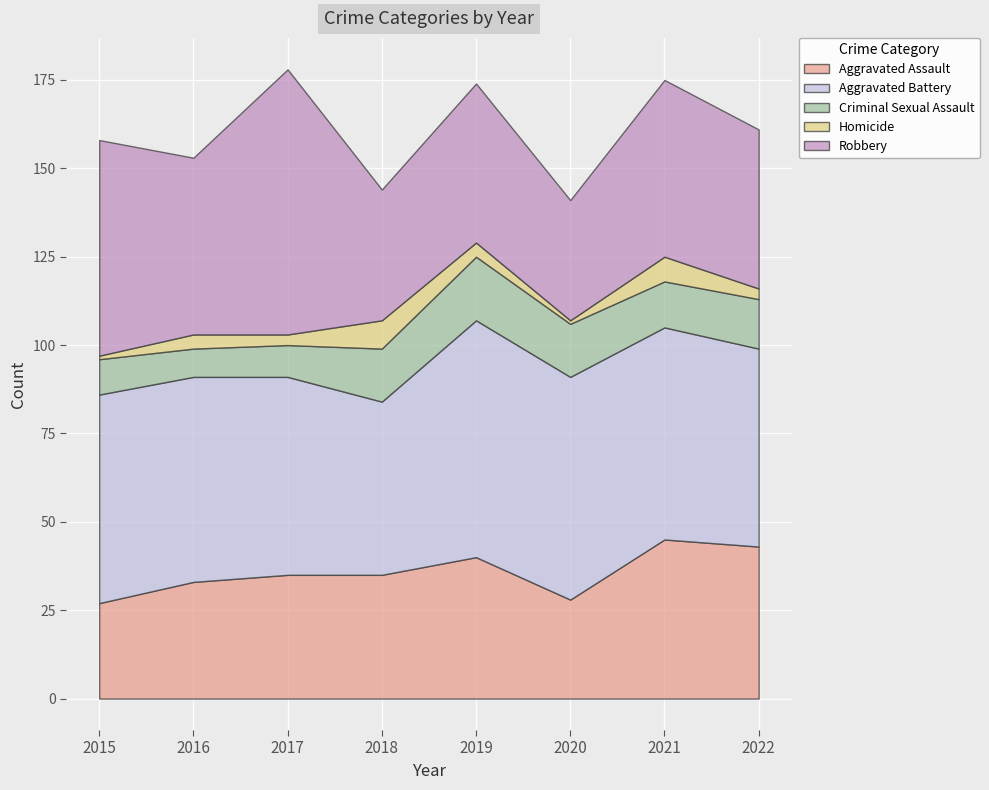

Is it true that Criminal Sexual Assault equals 5 at 2021?

False